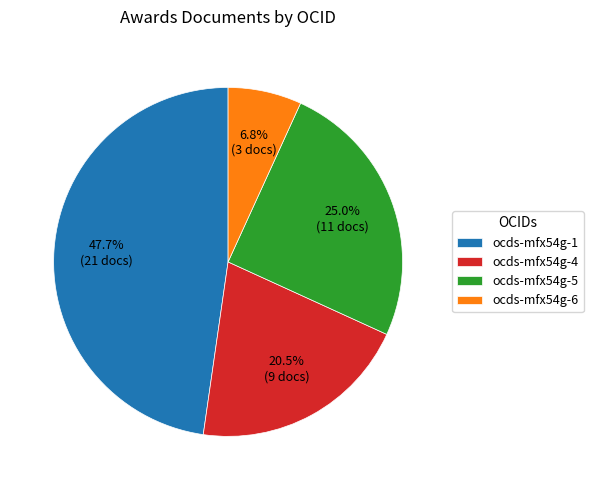

Which has a higher value, ocds-mfx54g-4 or ocds-mfx54g-5?

ocds-mfx54g-5